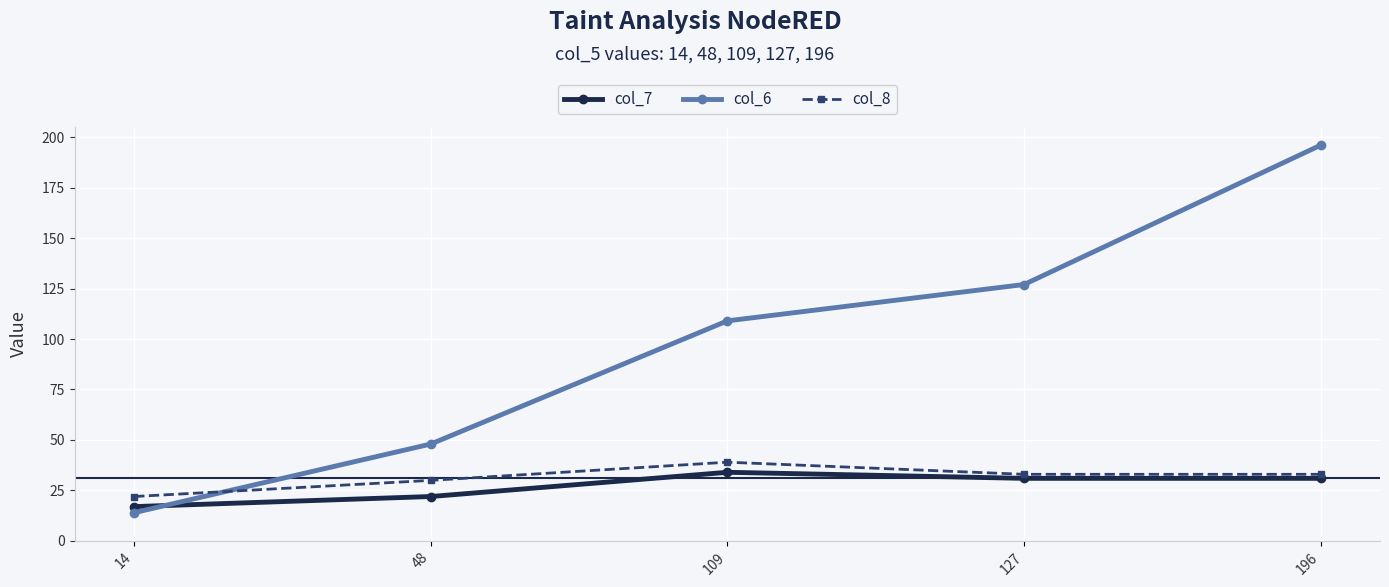

Rank the series by their maximum value, from lowest to highest.

col_7, col_8, col_6